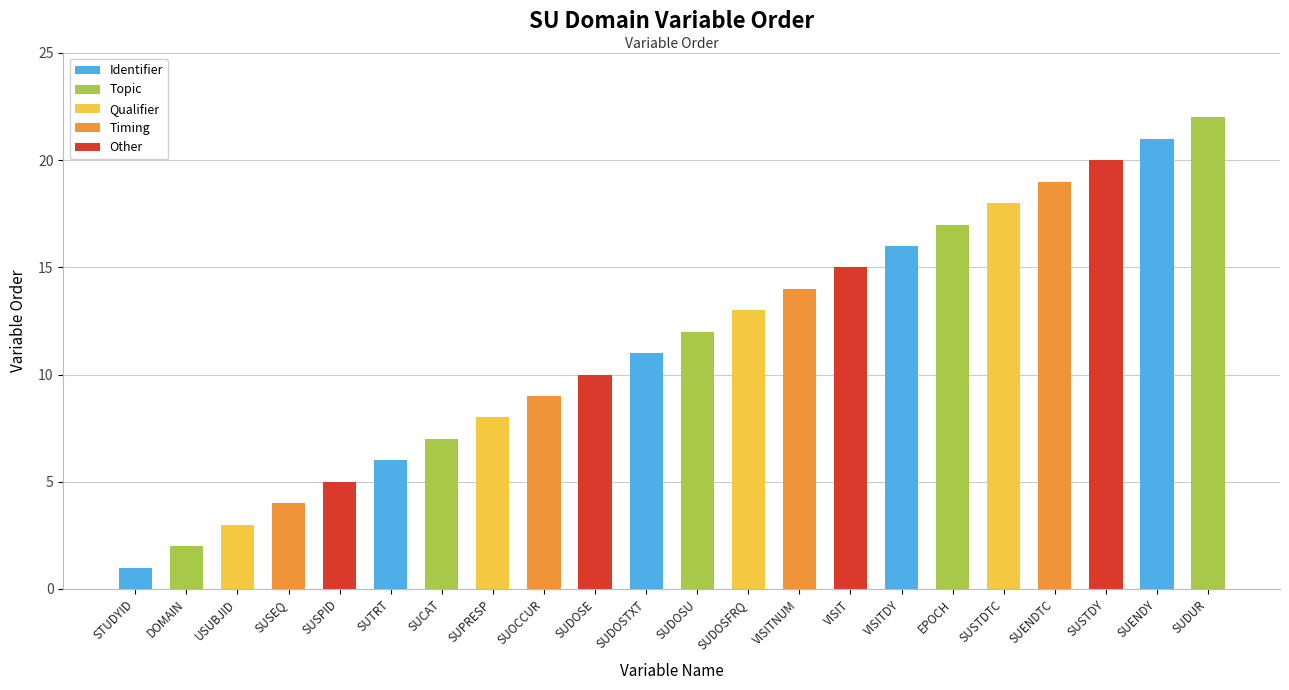

How many values are below 12?

11